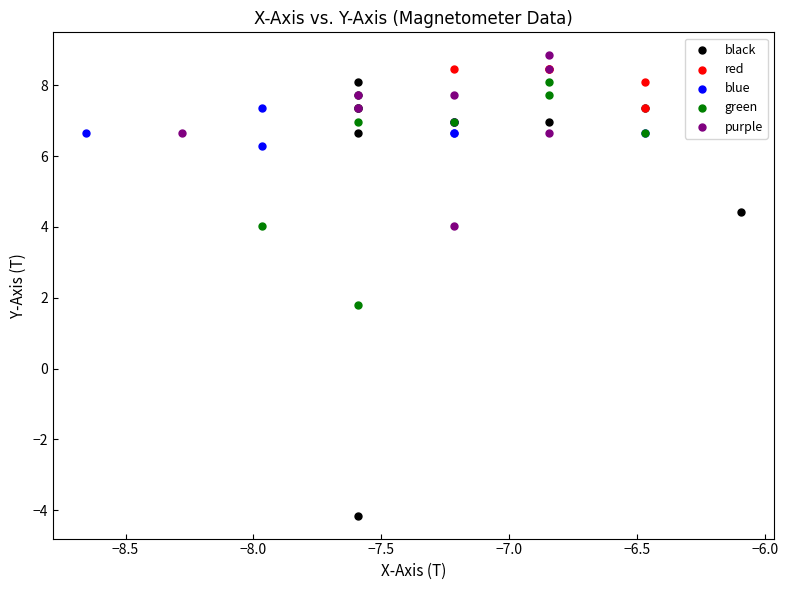

Which series contains the lowest Y value?

black